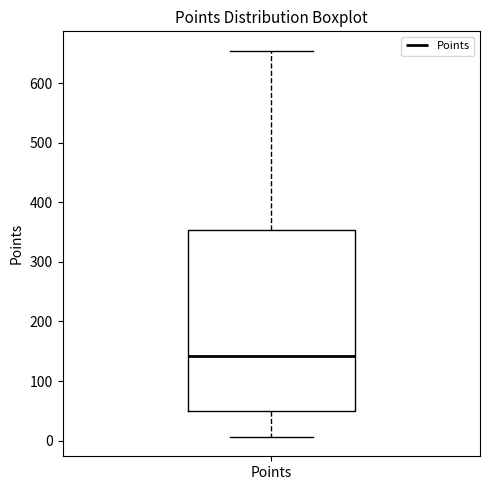

Read this box plot against the y-axis: the position of the median line, the range covered by the box, and the ends of both whiskers. The values are not printed on the chart, so give them approximately, as read against the axis.

median 140, box 50 to 350, whiskers 10 to 660